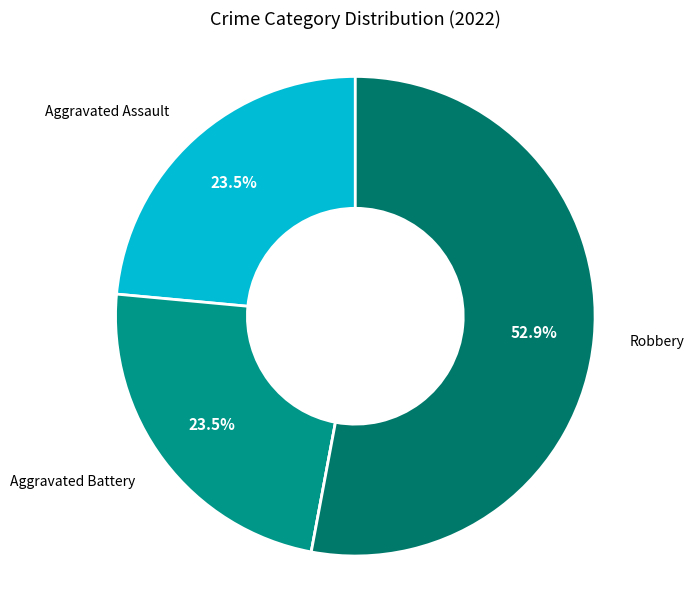

What is the largest slice in the pie chart?

Robbery